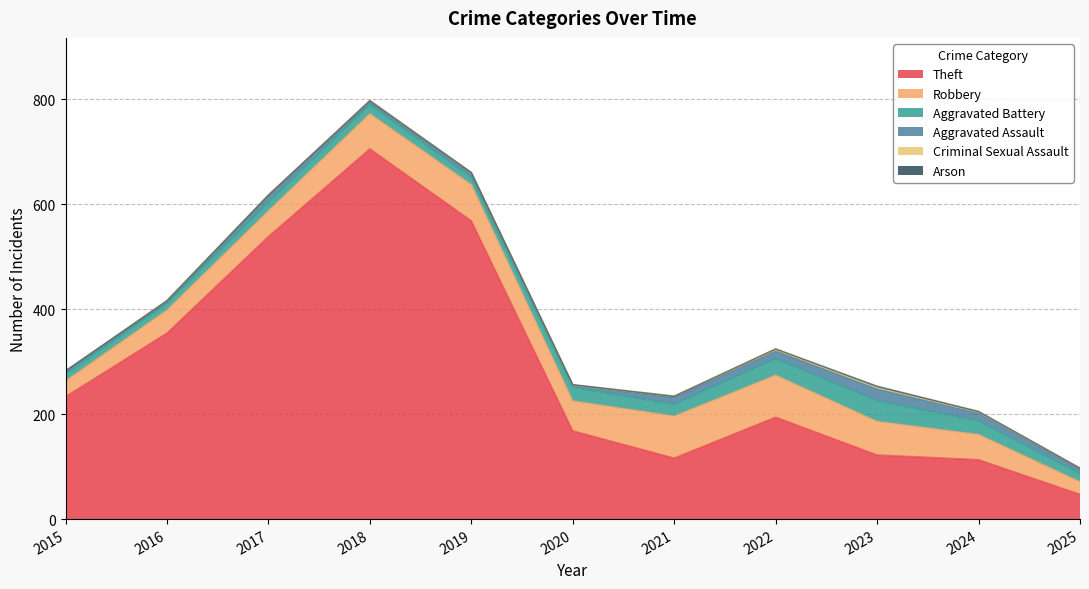

List the series in order of their peak value, lowest first.

Arson, Criminal Sexual Assault, Aggravated Assault, Aggravated Battery, Robbery, Theft